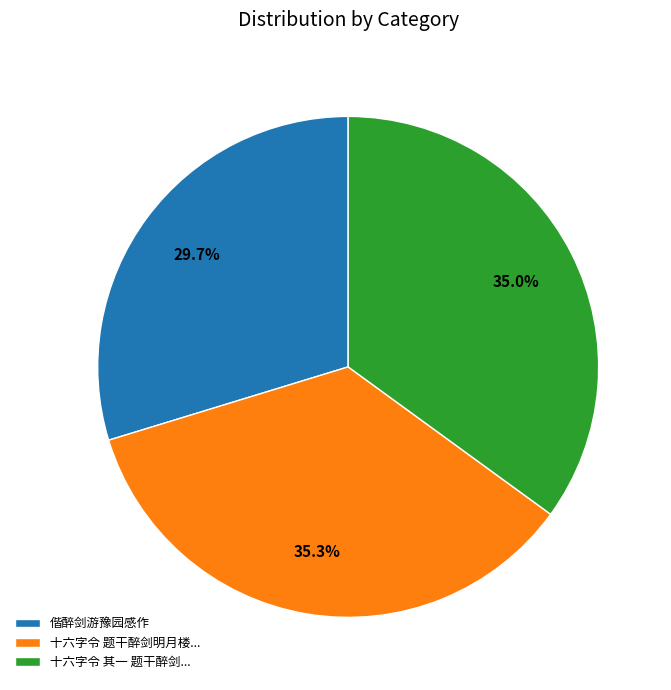

What percentage is NOT represented by 十六字令 其一 题干醉剑...?

65.0%